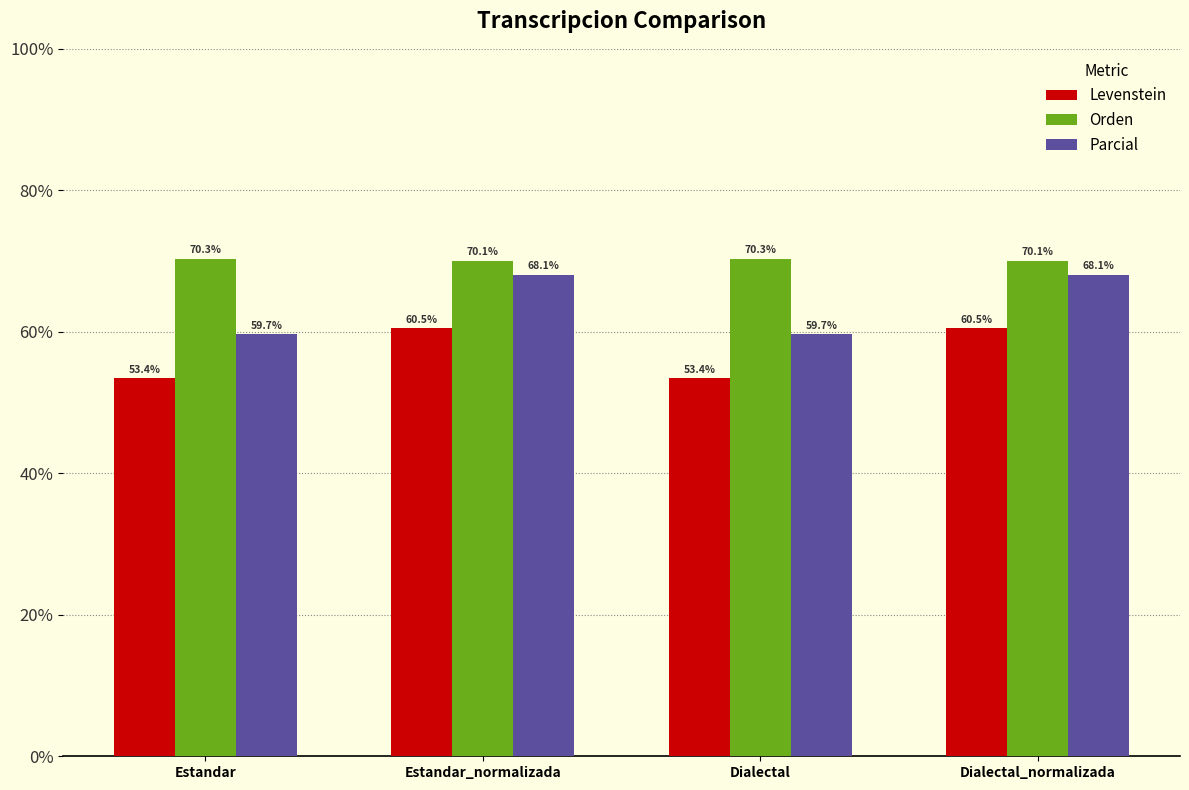

True or false: Parcial has a value of 121.2 at Estandar_normalizada.

False